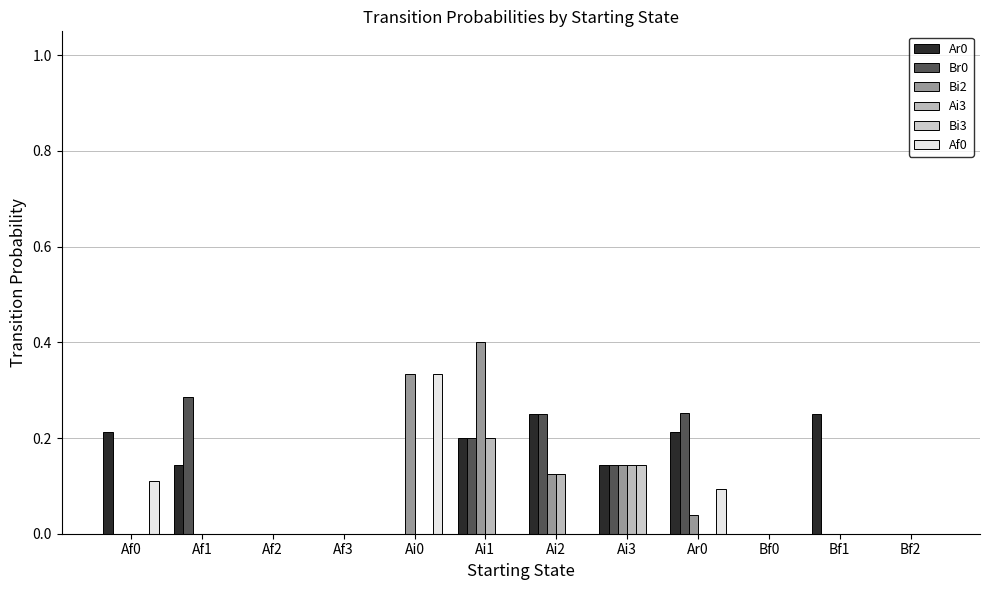

List the series in order of their peak value, lowest first.

Bi3, Ai3, Ar0, Br0, Af0, Bi2